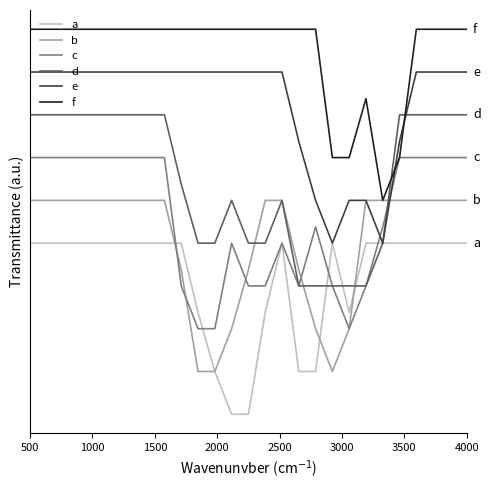

What are all the series names shown in the legend?

a, b, c, d, e, f